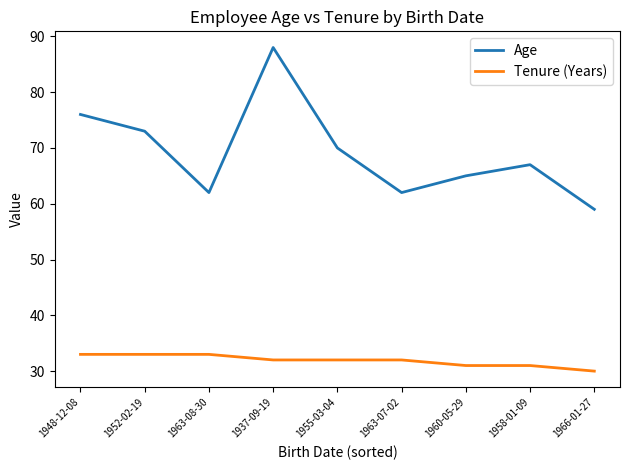

Rank the series by their average value, from highest to lowest.

Age, Tenure (Years)